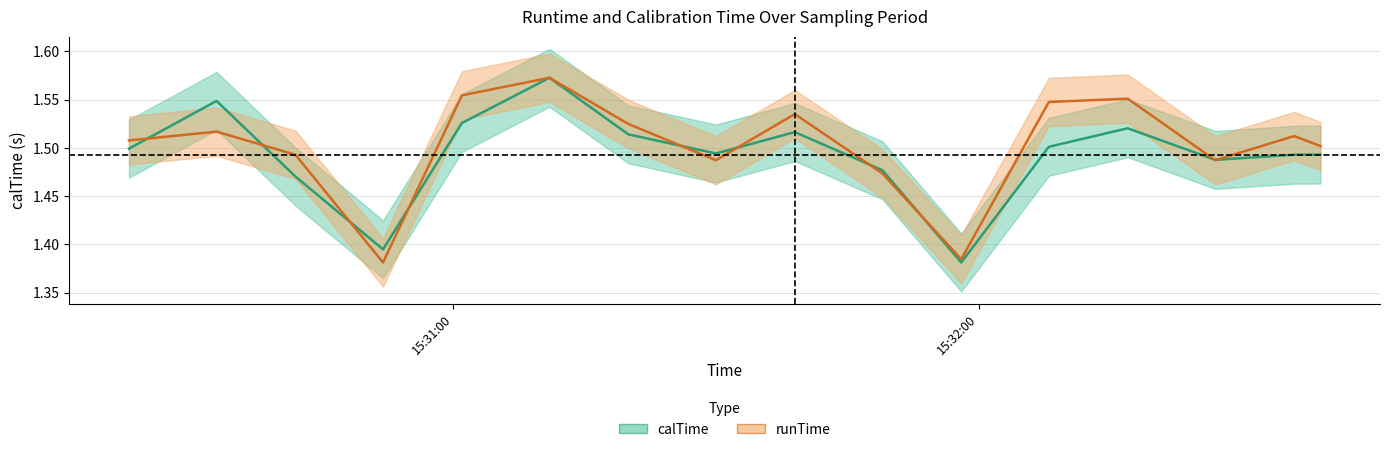

True or false: runTime has more than 0 interior local peaks.

True